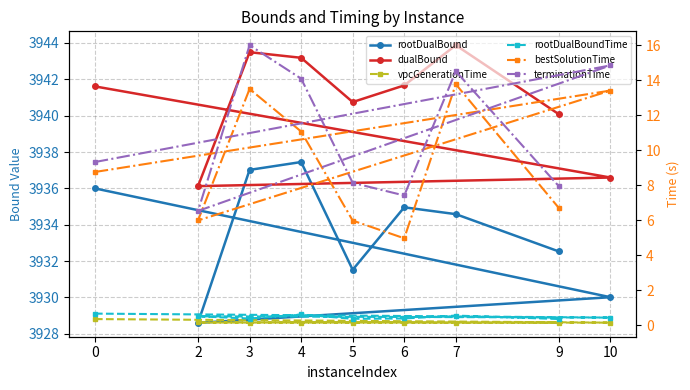

List the series in order of their peak value, lowest first.

vpcGenerationTime, rootDualBoundTime, bestSolutionTime, terminationTime, rootDualBound, dualBound